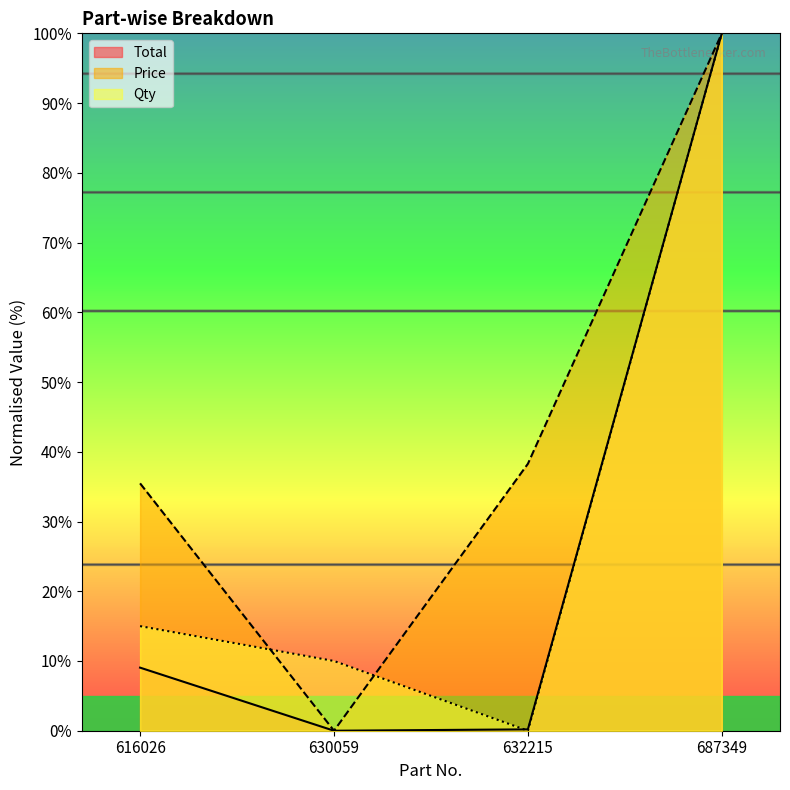

Which series changed the most between 616026 and 632215?

Qty